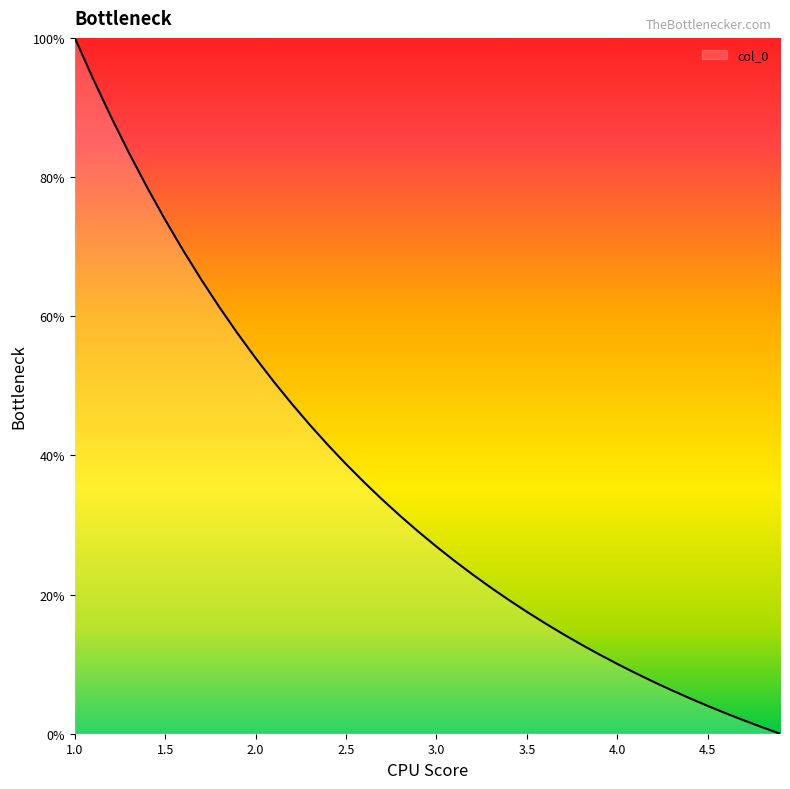

What is the difference between the maximum and minimum values?

100.0